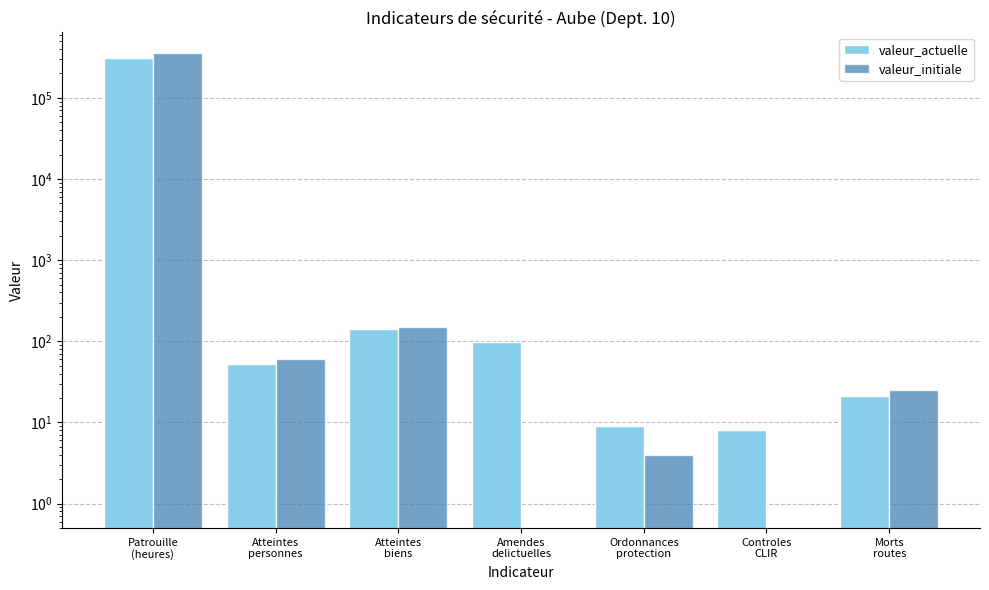

What is the difference between the second highest and minimum values in the valeur_actuelle series?

135